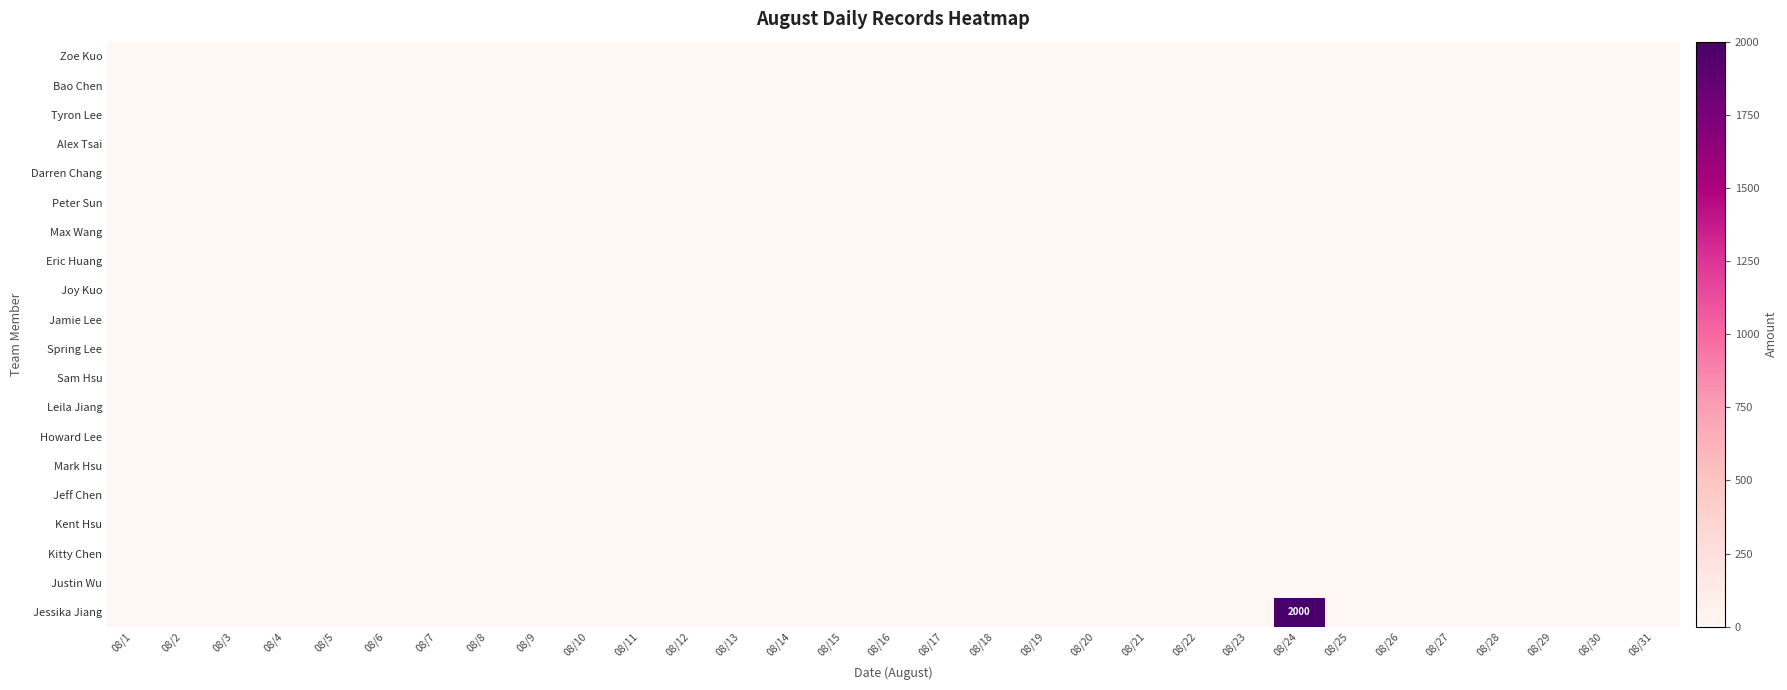

Is the value of Alex Tsai at 08/29 greater than the value of Kitty Chen at 08/9?

No